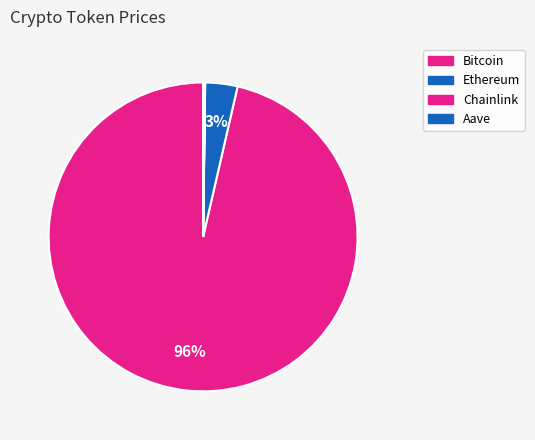

What portion of the pie excludes Chainlink?

100.0%